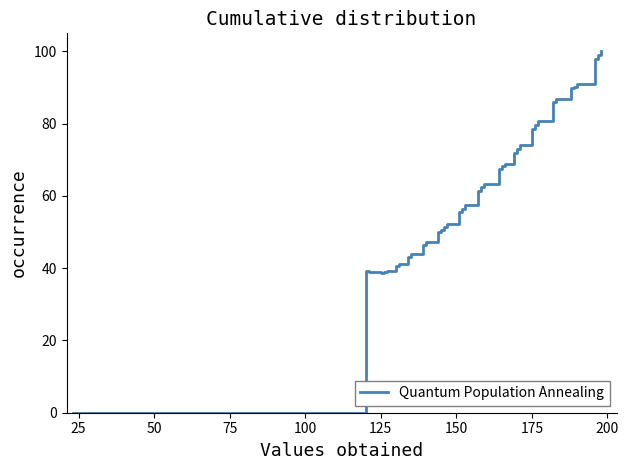

What is the maximum value shown in the chart?

100.0